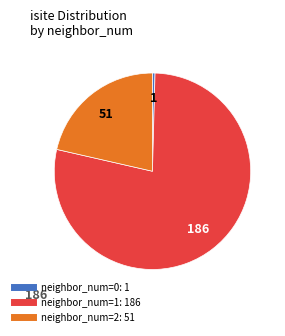

Is there a majority slice in this chart?

Yes